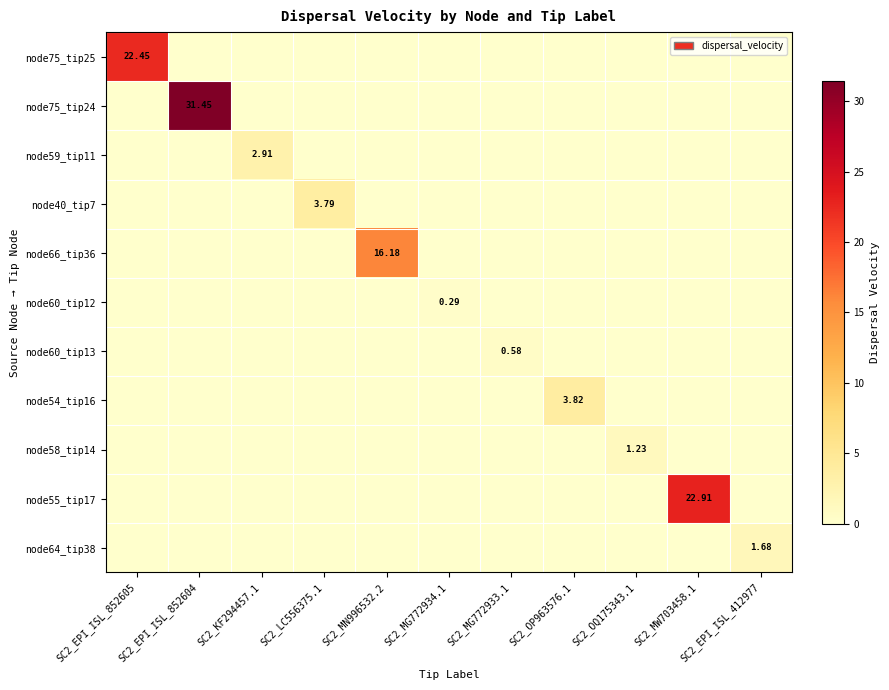

Which category has the highest value in the node75_tip25 series?

SC2_EPI_ISL_852605